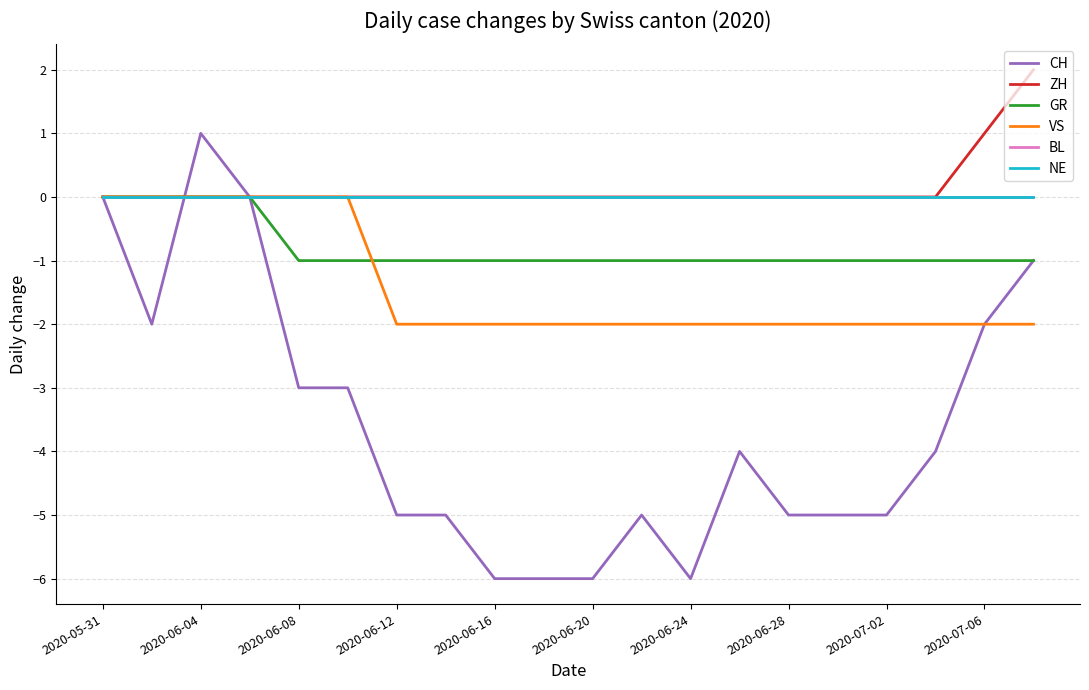

Does the chart have visible grid lines?

Yes